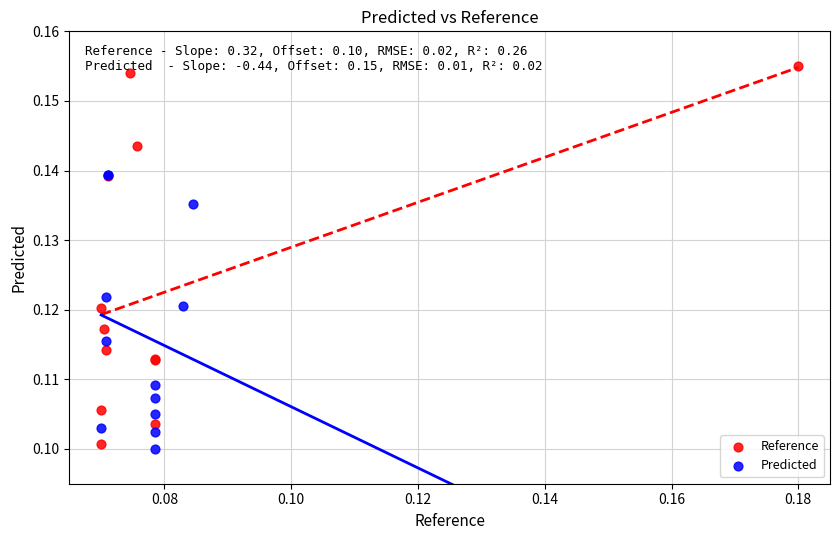

Which series has the widest spread of Y values?

Reference